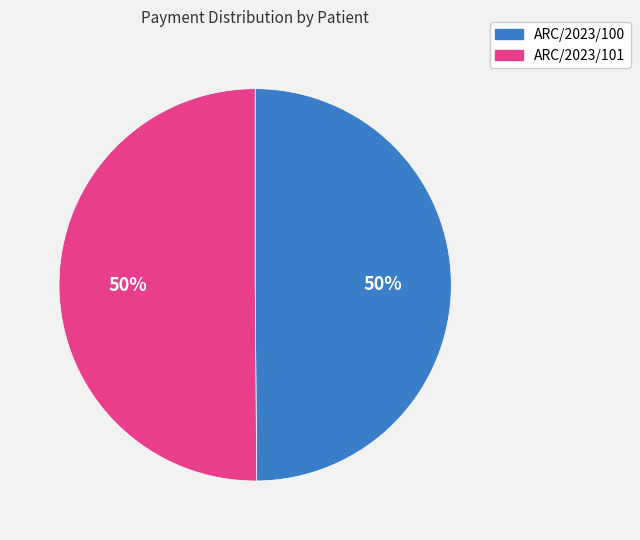

To the nearest percent, what is the average slice percentage?

50%